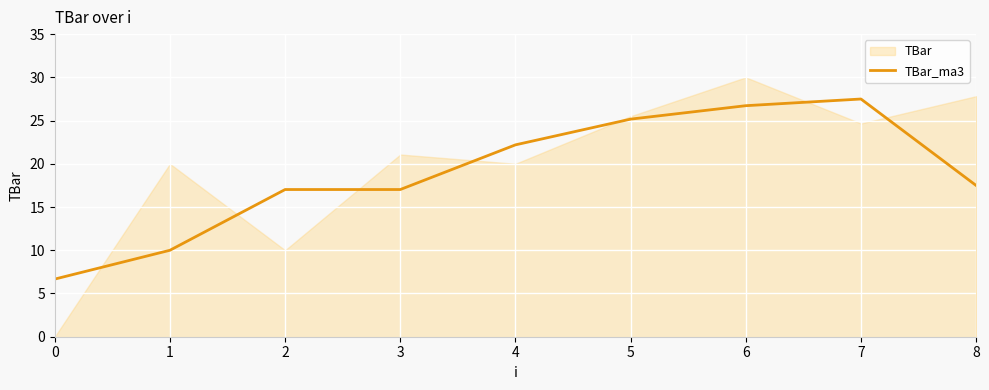

The chart shows a value of 6.7 at 0. True or false?

True